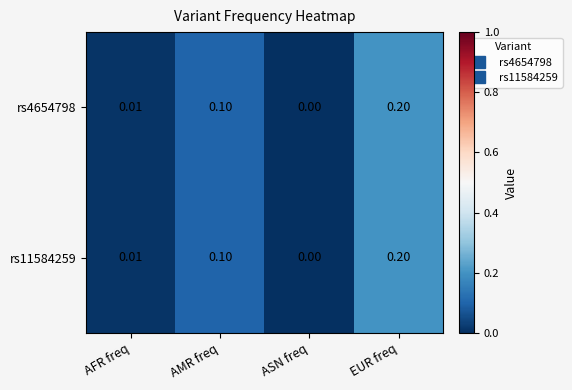

Rank the categories by rs11584259 value from highest to lowest.

EUR freq, AMR freq, AFR freq, ASN freq